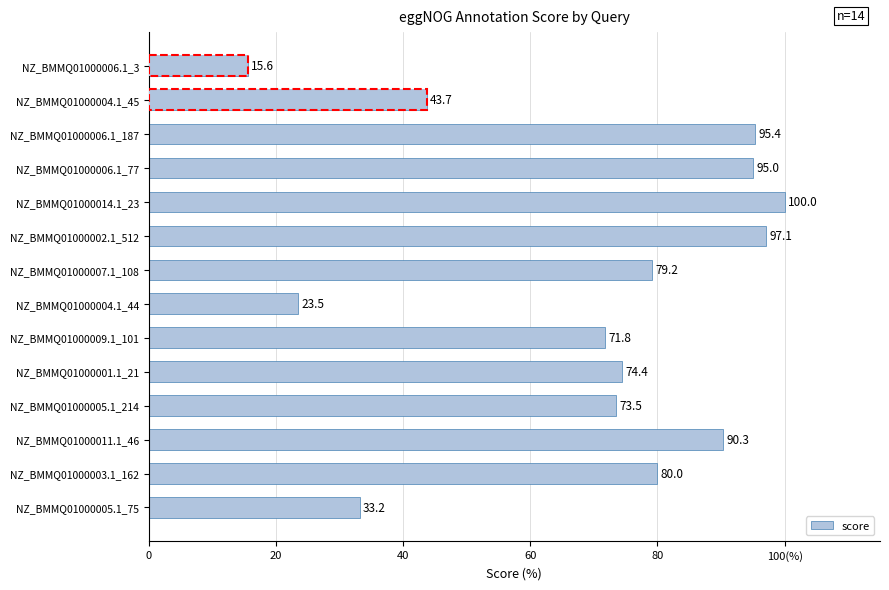

What is the average value?

69.5